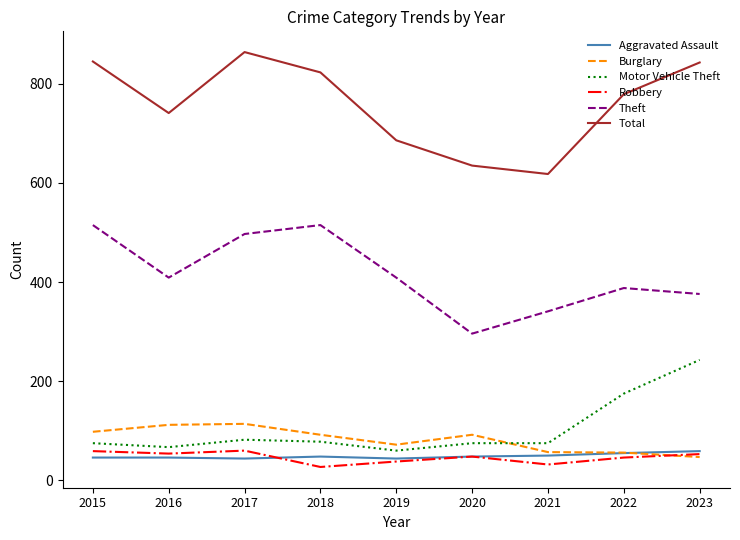

Which series has the largest range (max minus min)?

Total